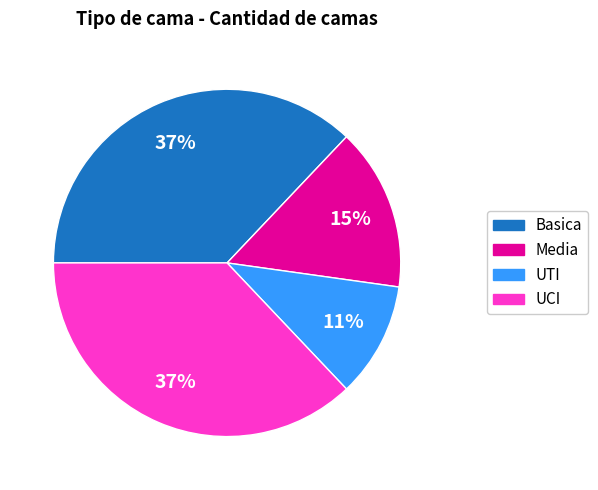

Which category has the smallest portion of the pie?

UTI